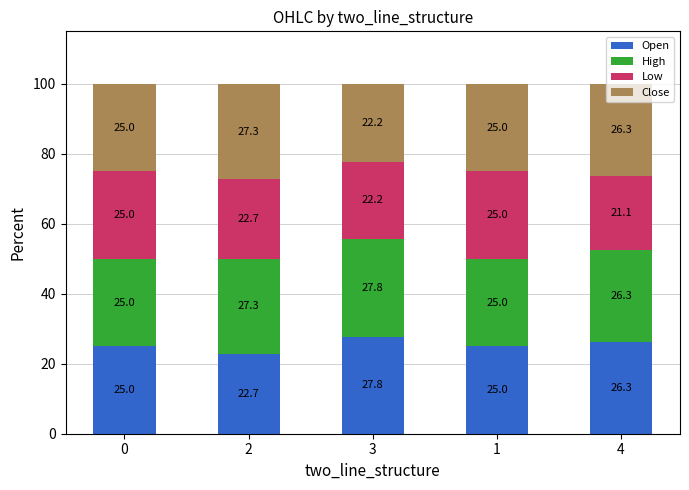

What is the total value across all series at 2?

100.0